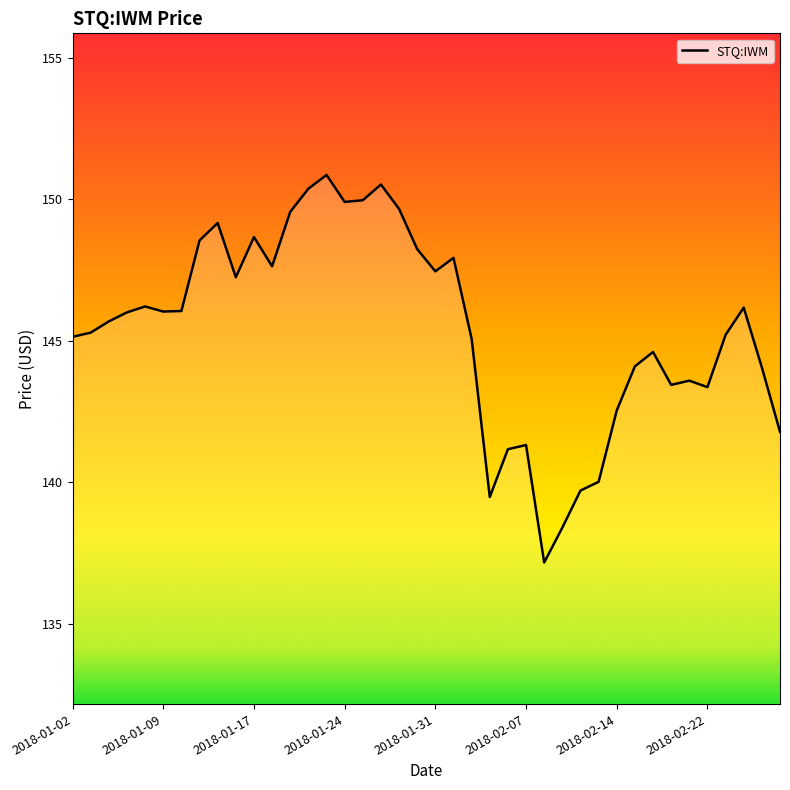

What is the difference between the maximum and minimum values?

13.7